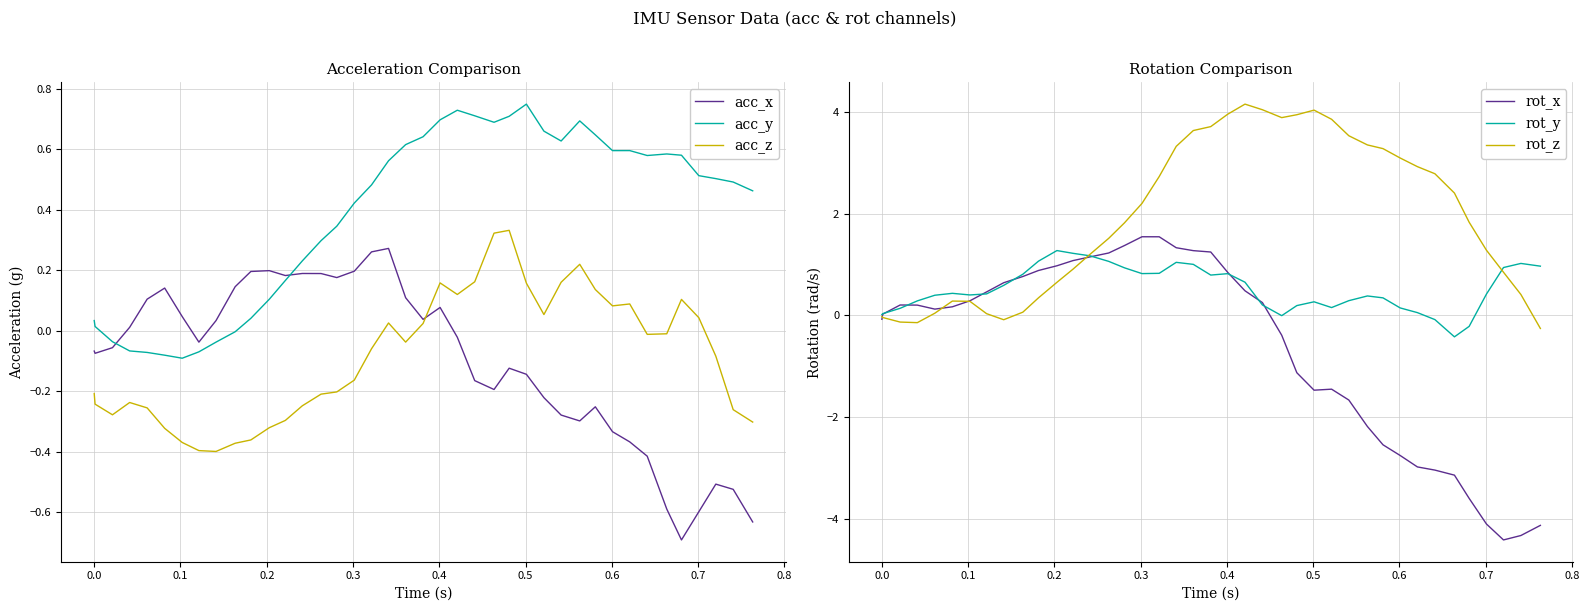

True or false: acc_z and acc_y cross at least once.

False